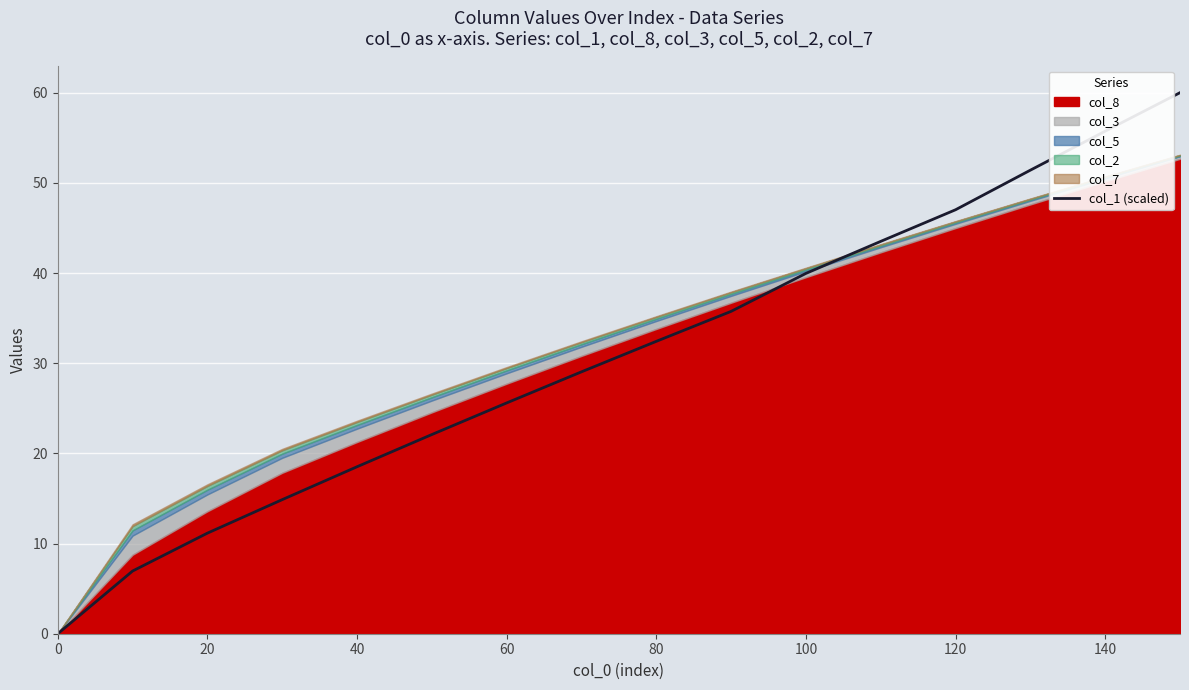

What is the value of the 14th point from the left?

51.4